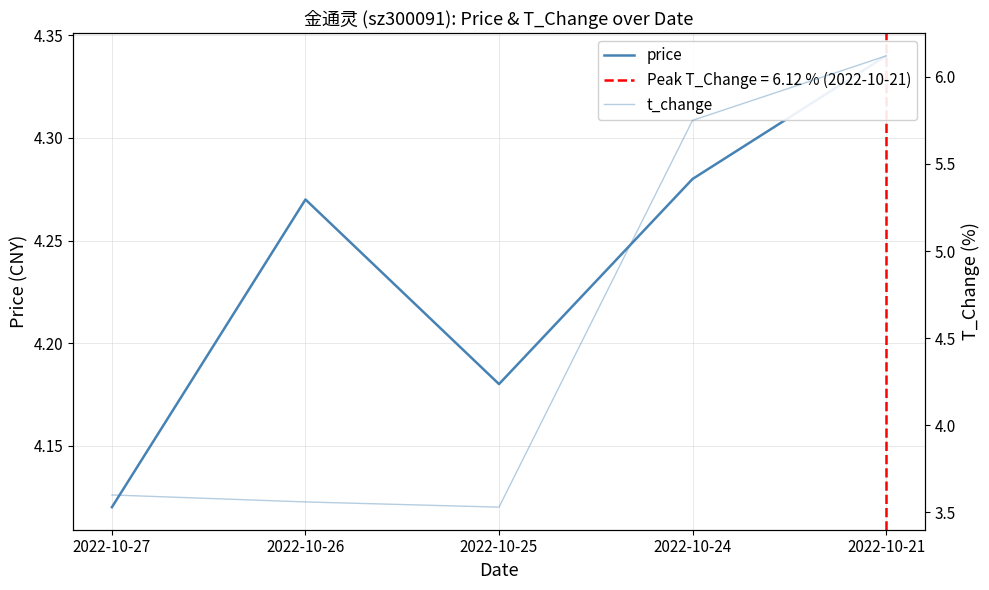

What is the lowest value of the t_change series?

3.5